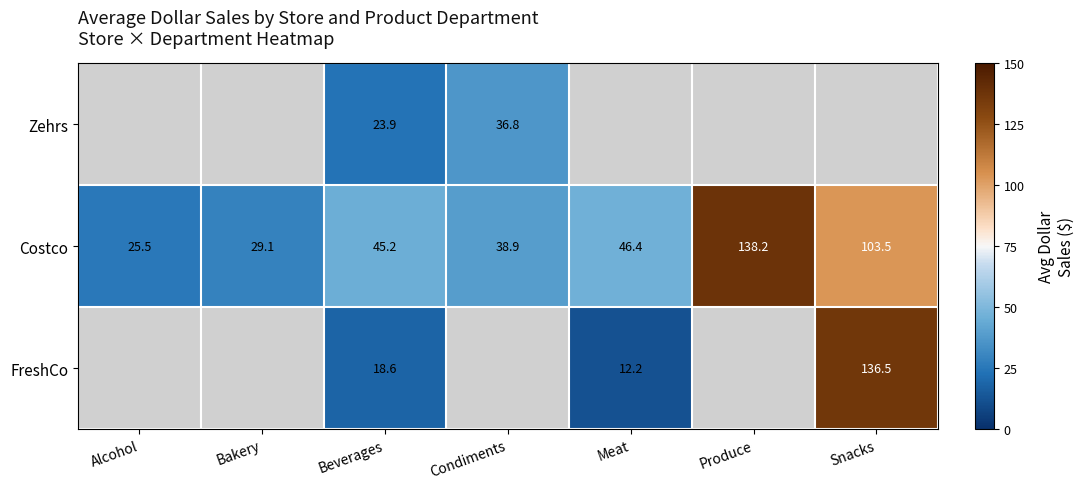

How many distinct data groups are displayed?

3